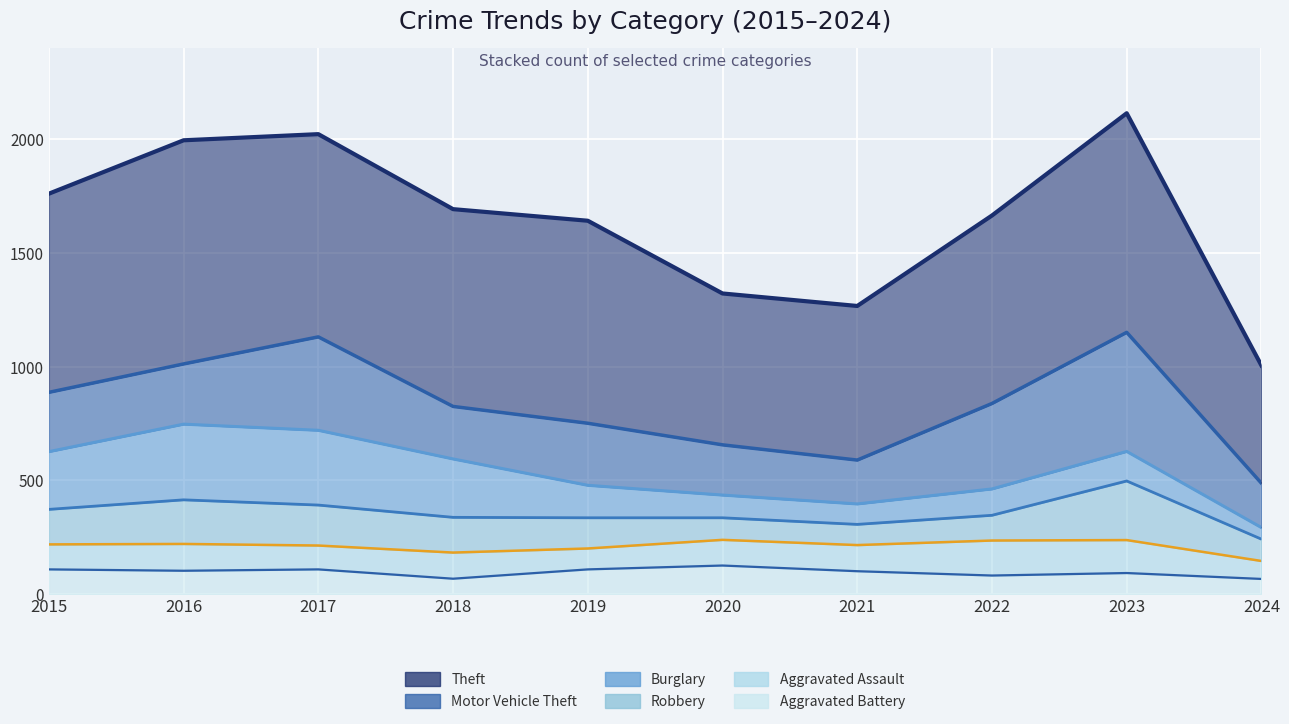

At how many categories does at least one series exceed 474?

10